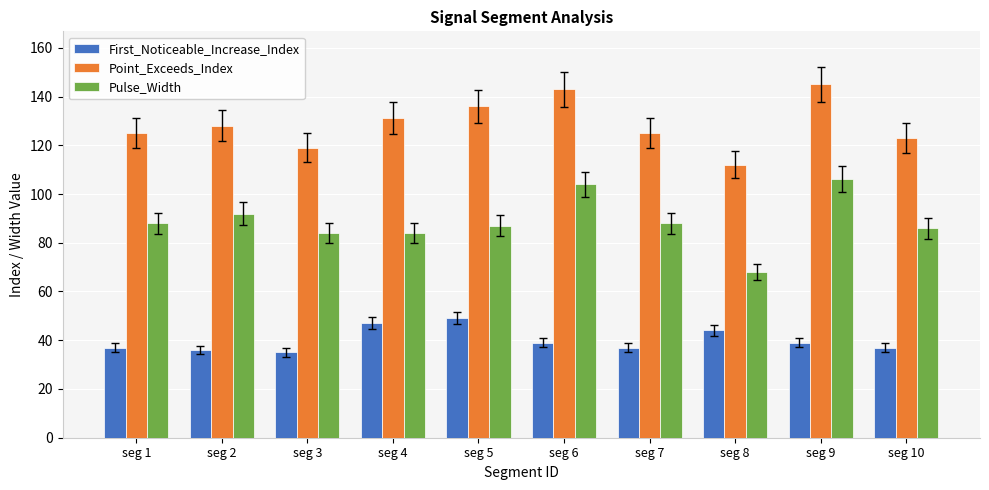

Where does the First_Noticeable_Increase_Index series first go above 39?

seg 4